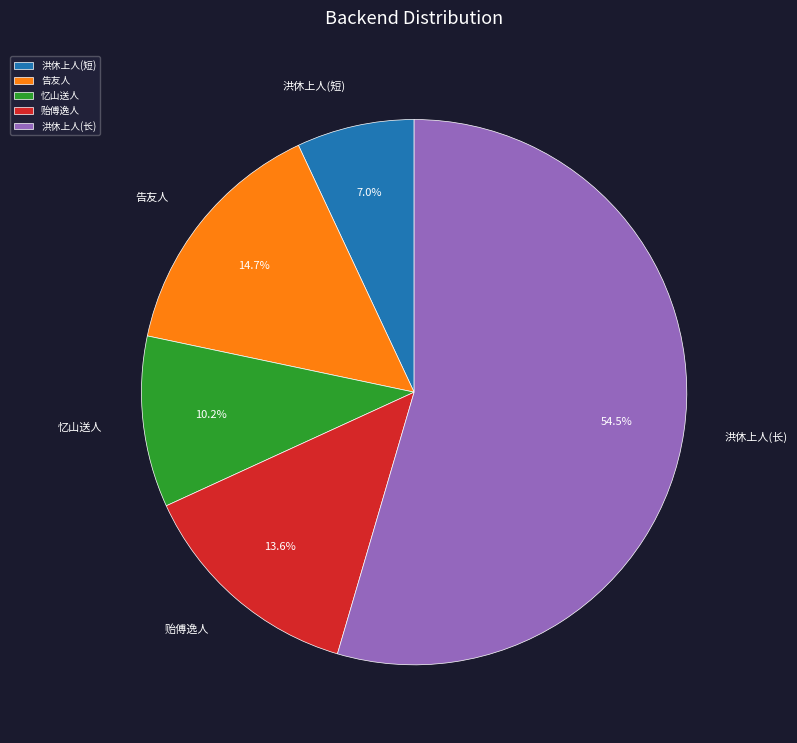

What is the largest slice in the pie chart?

洪休上人(长)